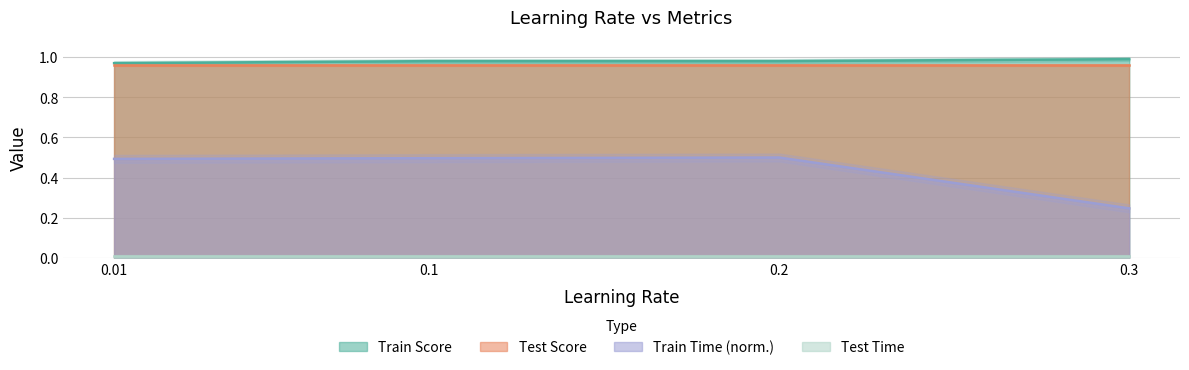

True or false: Train Score and Train Time (norm.) cross at least once.

False